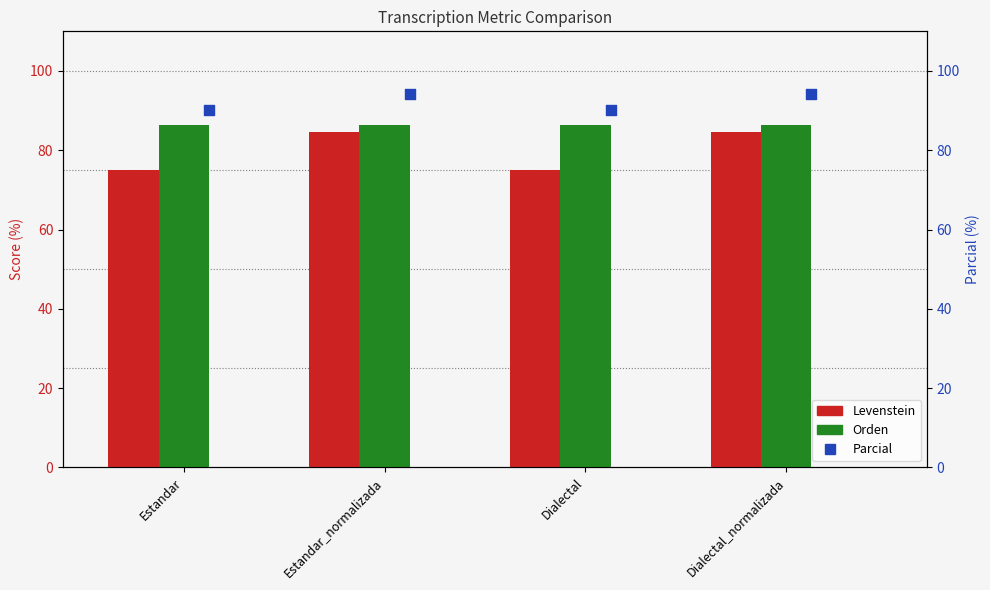

What are all the series names shown in the legend?

Levenstein, Orden, Parcial